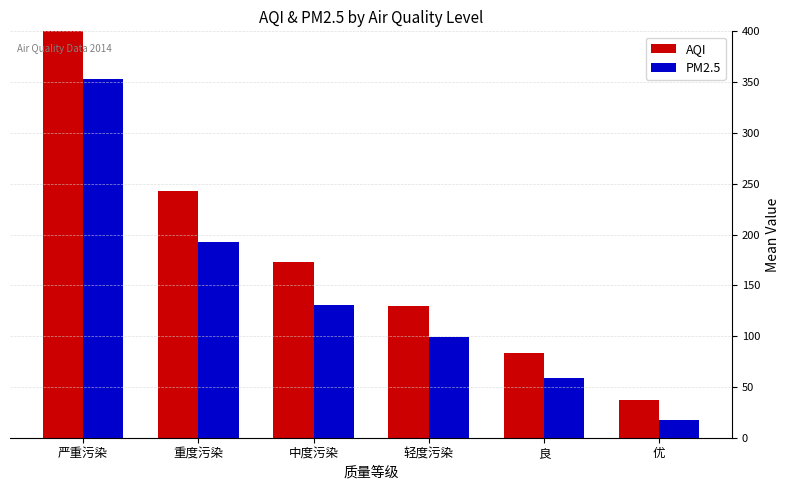

At which label does PM2.5 first exceed 131?

严重污染